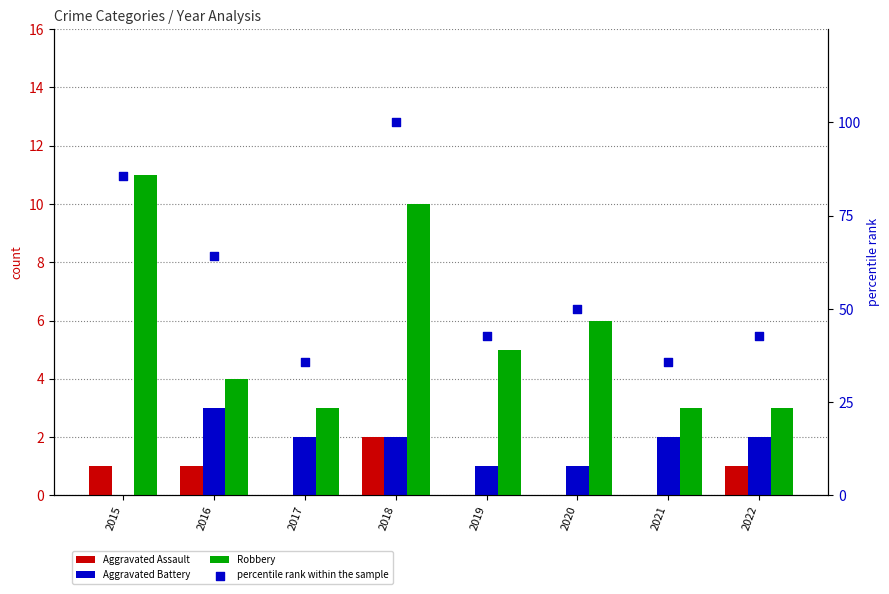

Is the value of Aggravated Battery at 2018 greater than the value of Aggravated Assault at 2019?

Yes